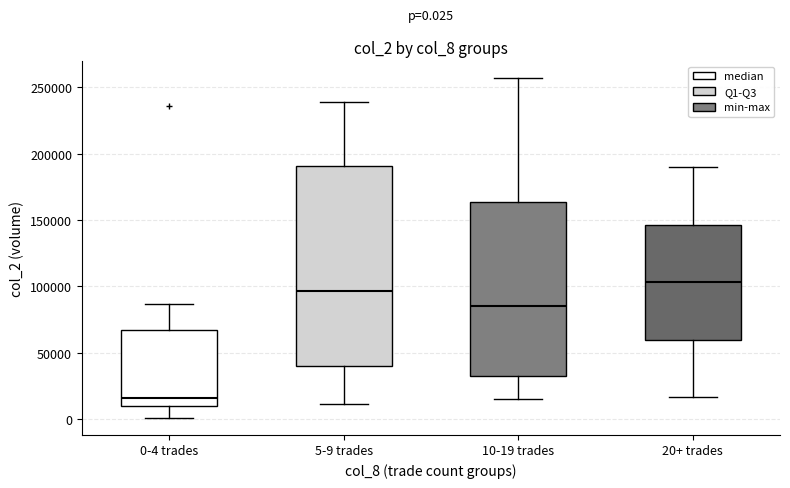

Which box is the tallest, from its lower edge to its upper edge?

5-9 trades